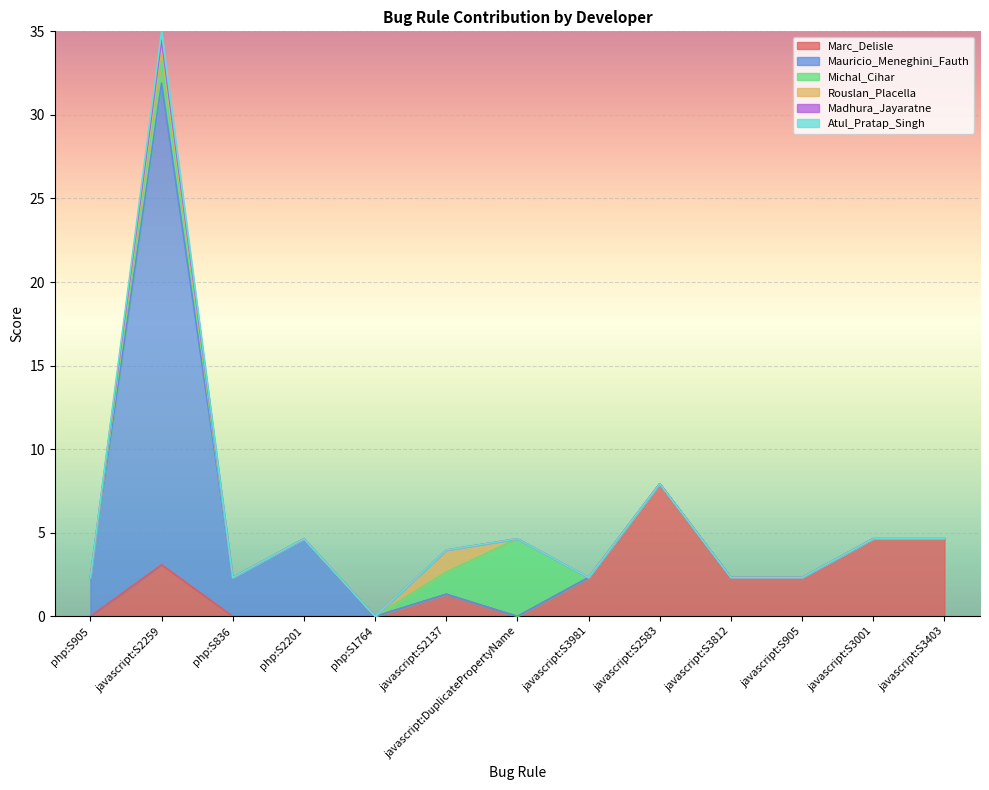

Reading left to right, list all the values displayed in this chart.

Marc_Delisle: 0.0	3.1	0.0	0.0	0.0	1.3	0.0	2.3	7.9	2.3	2.3	4.6	4.6
Mauricio_Meneghini_Fauth: 2.3	28.8	2.3	4.6	0.0	0.0	0.0	0.0	0.0	0.0	0.0	0.0	0.0
Michal_Cihar: 0.0	1.5	0.0	0.0	0.0	1.3	4.6	0.0	0.0	0.0	0.0	0.0	0.0
Rouslan_Placella: 0.0	0.5	0.0	0.0	0.0	1.3	0.0	0.0	0.0	0.0	0.0	0.0	0.0
Madhura_Jayaratne: 0.0	0.5	0.0	0.0	0.0	0.0	0.0	0.0	0.0	0.0	0.0	0.0	0.0
Atul_Pratap_Singh: 0.0	0.5	0.0	0.0	0.0	0.0	0.0	0.0	0.0	0.0	0.0	0.0	0.0